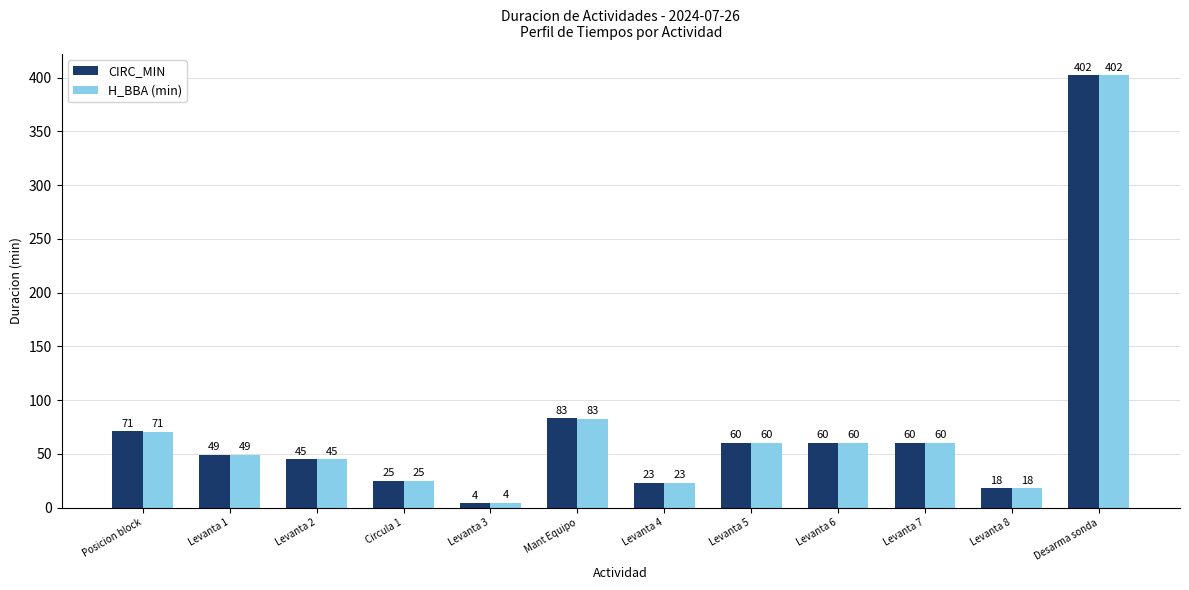

What is the difference between the maximum and second lowest values in the CIRC_MIN series?

384.0